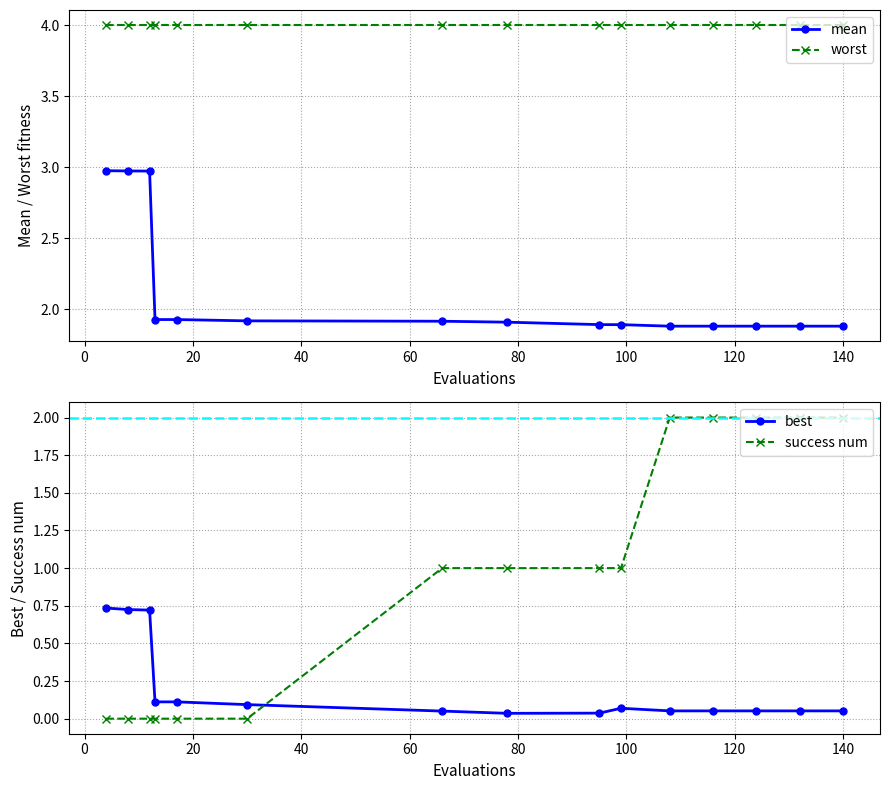

What is the value of the best point at the 11th from the left?

0.1